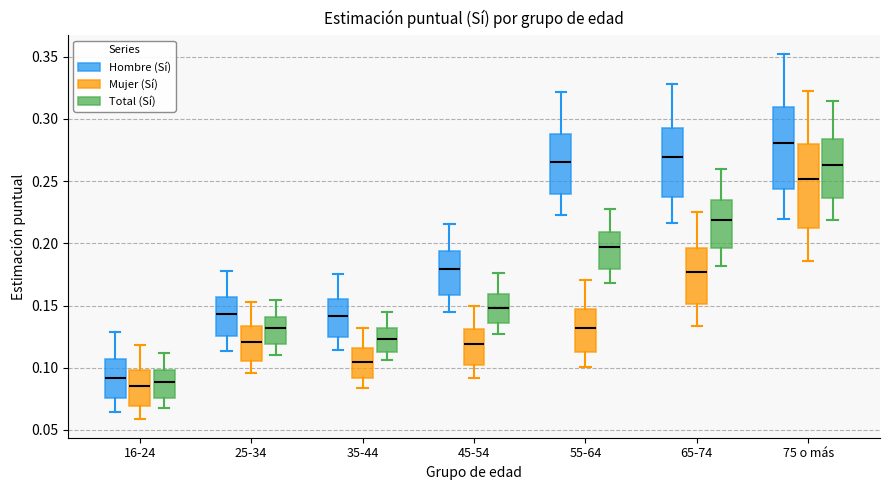

Reading left to right, read every box against the y-axis: the position of its median line, the range the box covers, and the ends of its whiskers. The values are not printed on the chart, so give them approximately, as read against the axis.

16-24 (Hombre (Sí)): median 0.090, box 0.075 to 0.105, whiskers 0.065 to 0.130
16-24 (Mujer (Sí)): median 0.085, box 0.070 to 0.100, whiskers 0.060 to 0.120
16-24 (Total (Sí)): median 0.090, box 0.075 to 0.100, whiskers 0.070 to 0.110
25-34 (Hombre (Sí)): median 0.145, box 0.125 to 0.155, whiskers 0.115 to 0.180
25-34 (Mujer (Sí)): median 0.120, box 0.105 to 0.135, whiskers 0.095 to 0.155
25-34 (Total (Sí)): median 0.130, box 0.120 to 0.140, whiskers 0.110 to 0.155
35-44 (Hombre (Sí)): median 0.140, box 0.125 to 0.155, whiskers 0.115 to 0.175
35-44 (Mujer (Sí)): median 0.105, box 0.090 to 0.115, whiskers 0.085 to 0.130
35-44 (Total (Sí)): median 0.125, box 0.115 to 0.130, whiskers 0.105 to 0.145
45-54 (Hombre (Sí)): median 0.180, box 0.160 to 0.195, whiskers 0.145 to 0.215
45-54 (Mujer (Sí)): median 0.120, box 0.105 to 0.130, whiskers 0.090 to 0.150
45-54 (Total (Sí)): median 0.150, box 0.135 to 0.160, whiskers 0.125 to 0.175
55-64 (Hombre (Sí)): median 0.265, box 0.240 to 0.290, whiskers 0.225 to 0.320
55-64 (Mujer (Sí)): median 0.130, box 0.115 to 0.145, whiskers 0.100 to 0.170
55-64 (Total (Sí)): median 0.195, box 0.180 to 0.210, whiskers 0.170 to 0.225
65-74 (Hombre (Sí)): median 0.270, box 0.235 to 0.295, whiskers 0.215 to 0.330
65-74 (Mujer (Sí)): median 0.175, box 0.150 to 0.195, whiskers 0.135 to 0.225
65-74 (Total (Sí)): median 0.220, box 0.195 to 0.235, whiskers 0.180 to 0.260
75 o más (Hombre (Sí)): median 0.280, box 0.245 to 0.310, whiskers 0.220 to 0.350
75 o más (Mujer (Sí)): median 0.250, box 0.210 to 0.280, whiskers 0.185 to 0.325
75 o más (Total (Sí)): median 0.265, box 0.235 to 0.285, whiskers 0.220 to 0.315